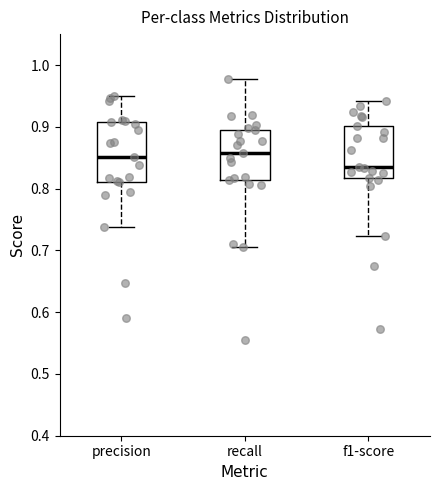

Which box is the tallest, from its lower edge to its upper edge?

precision